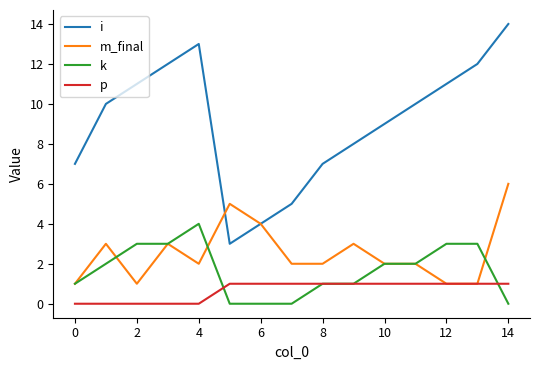

What is the lowest value of the i series?

3